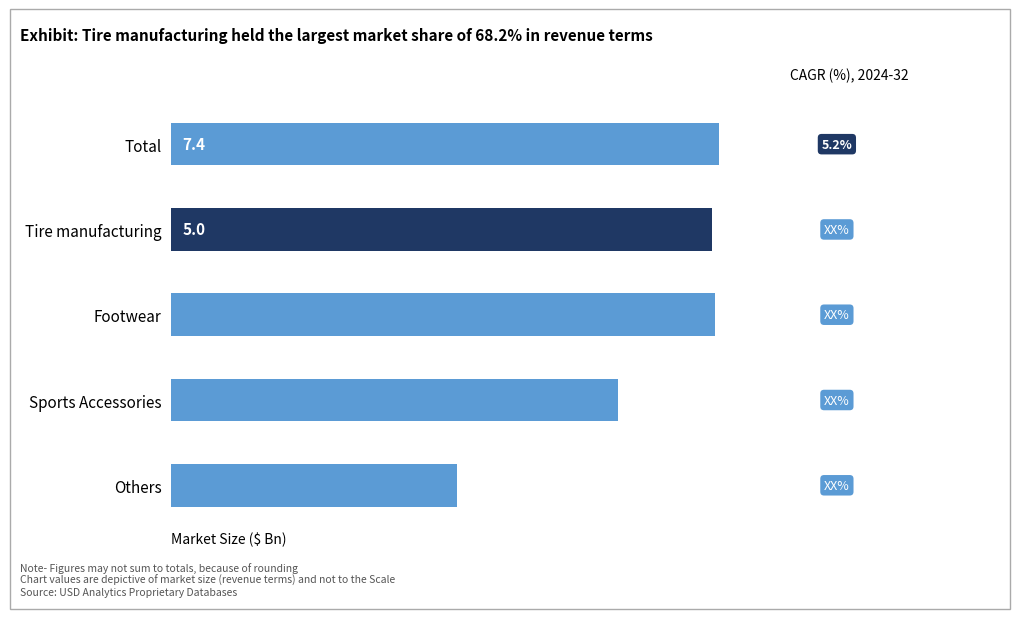

List the labels in order of value, smallest first.

Others, Sports Accessories, Tire manufacturing, Footwear, Total